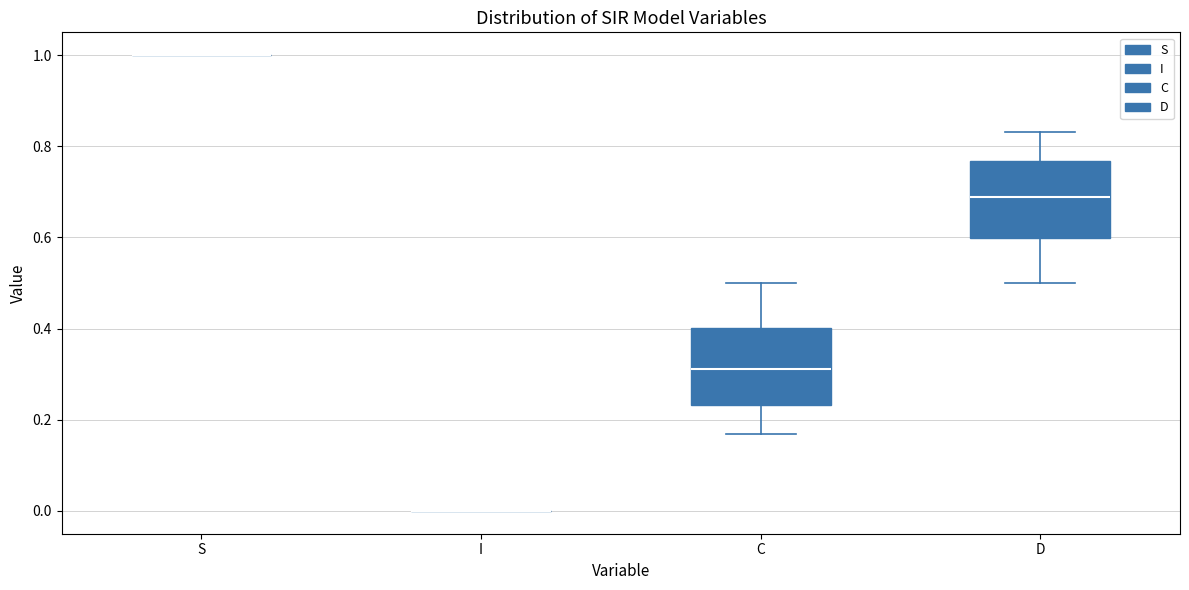

Reading left to right, transcribe this box plot: for each box, give where its median line is, the range the box spans, and where its two whiskers end, as read against the y-axis. The values are not printed on the chart, so give them approximately, as read against the axis.

S: box collapsed to a line at 1.00, whiskers 1.00 to 1.00
I: box collapsed to a line at 0.00, whiskers 0.00 to 0.00
C: median 0.32, box 0.24 to 0.40, whiskers 0.16 to 0.50
D: median 0.68, box 0.60 to 0.76, whiskers 0.50 to 0.84